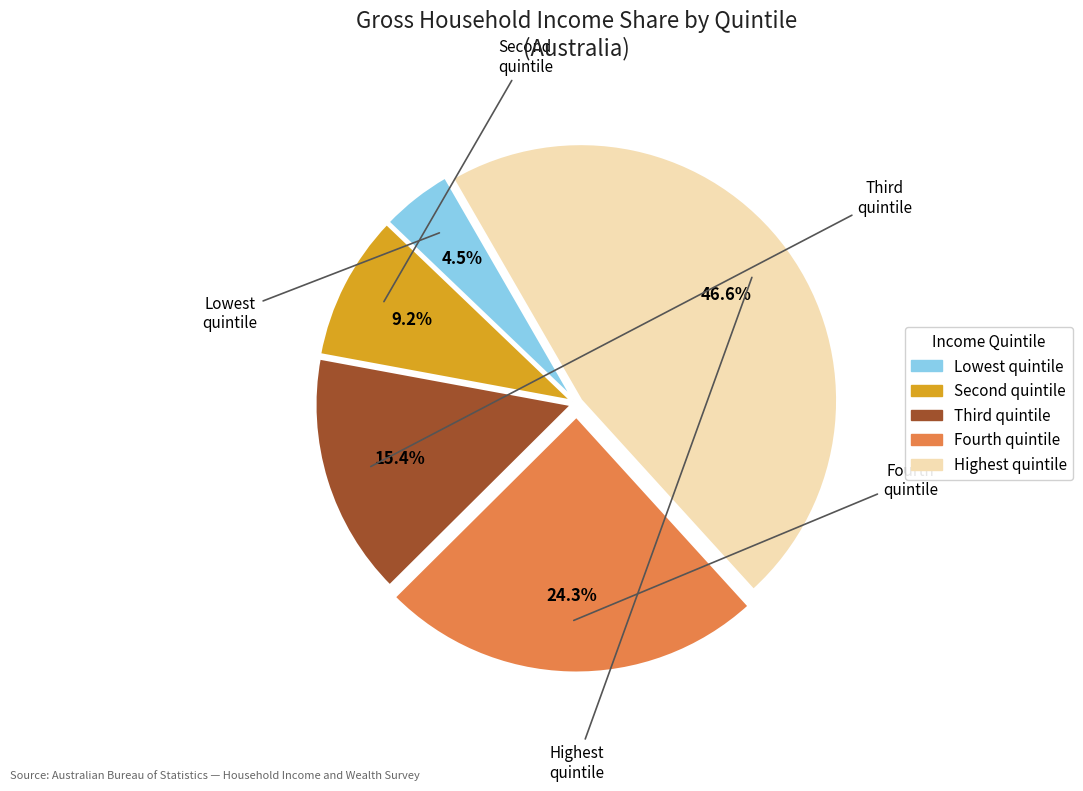

Which category has the smallest portion of the pie?

Lowest quintile